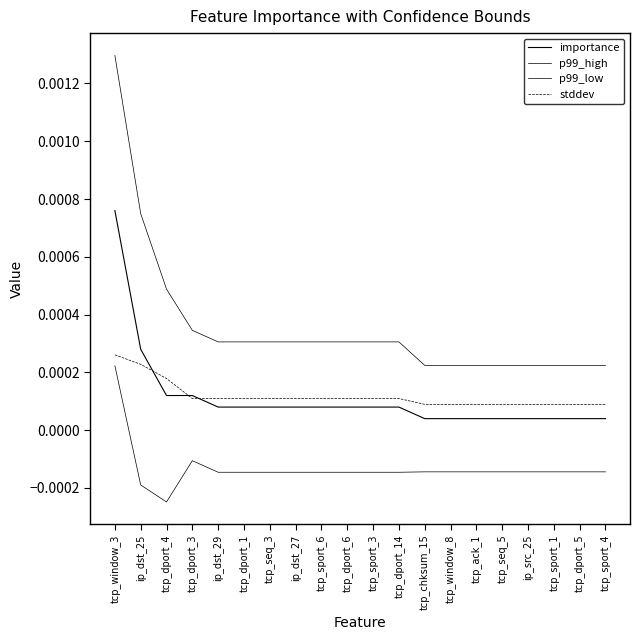

Is this an area chart (filled region under the line)?

No